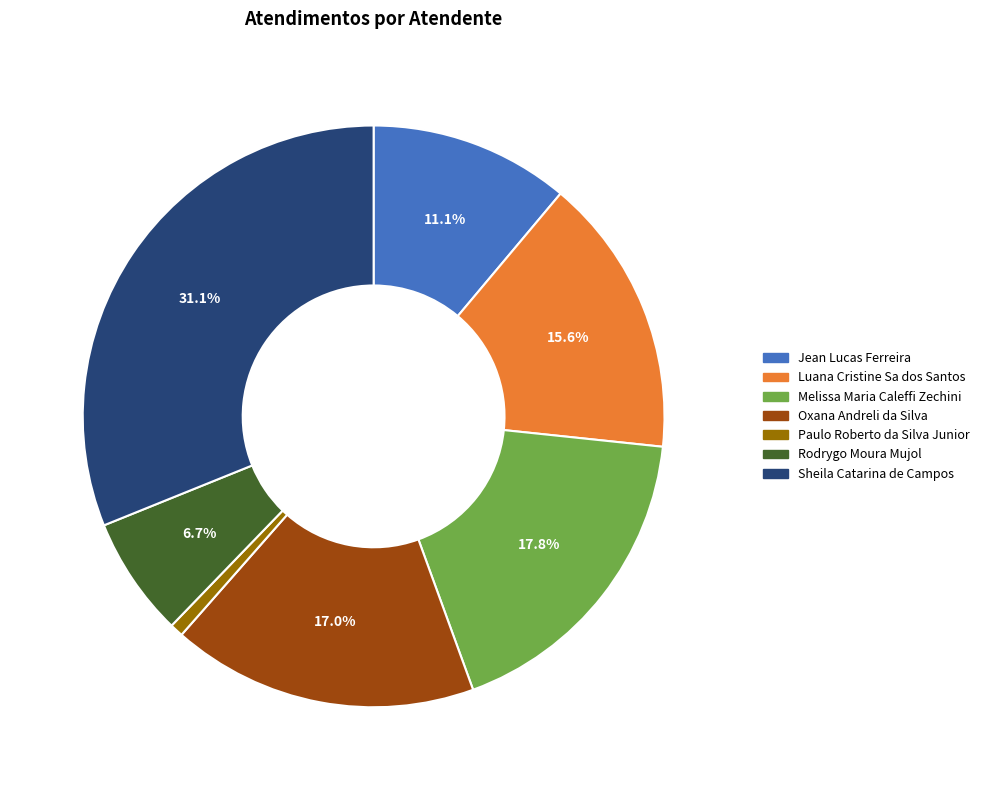

The Sheila Catarina de Campos slice represents 31% of the pie. True or false?

True